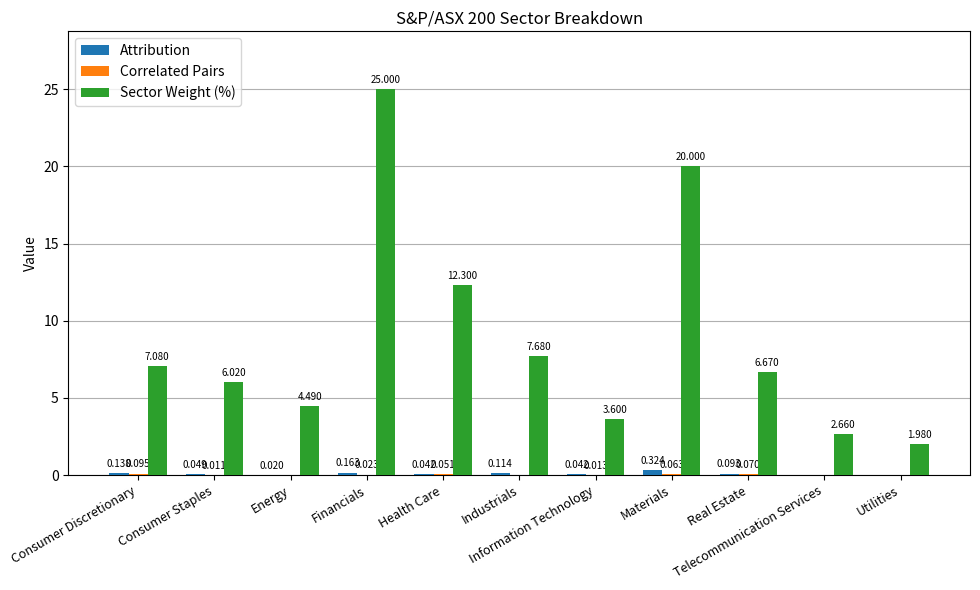

What is the value of the Attribution bar at the 8th from the left?

0.3